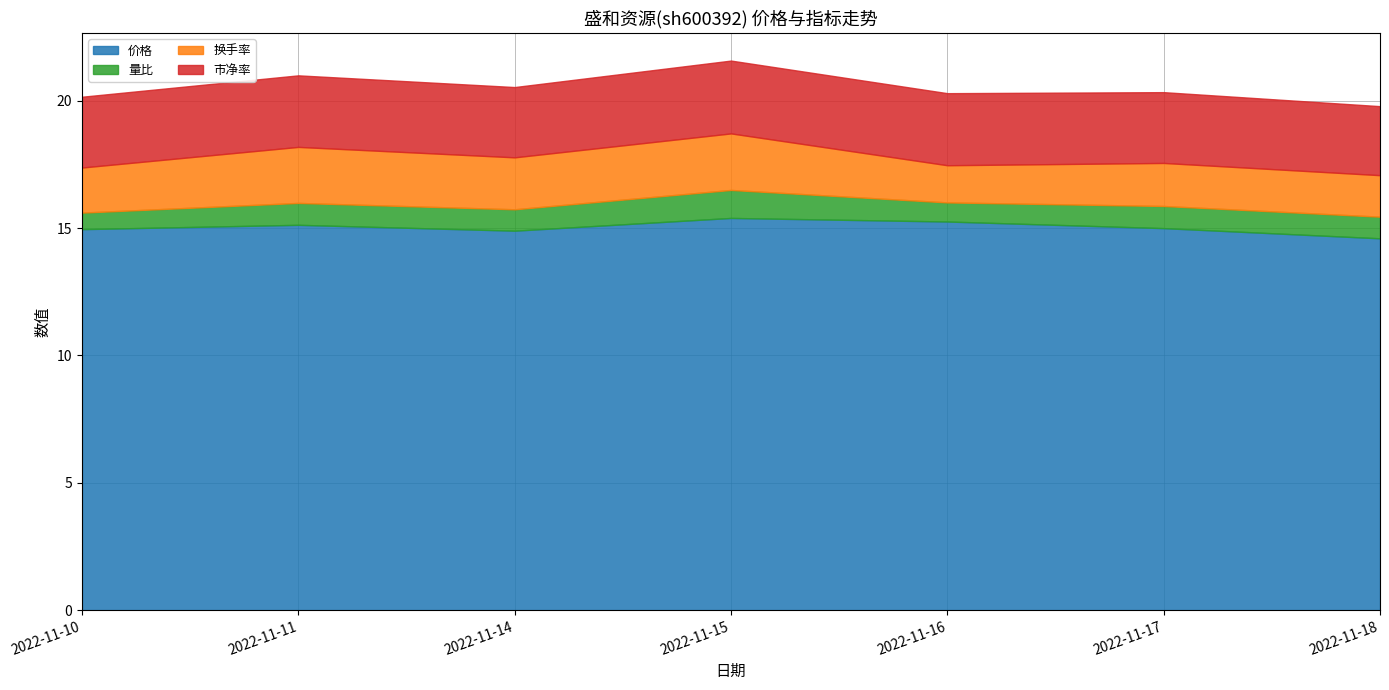

Reading right to left, transcribe all the data shown in this chart.

价格: 2022-11-18=14.6	2022-11-17=15.0	2022-11-16=15.3	2022-11-15=15.4	2022-11-14=14.9	2022-11-11=15.1	2022-11-10=15.0
量比: 2022-11-18=0.8	2022-11-17=0.9	2022-11-16=0.8	2022-11-15=1.1	2022-11-14=0.8	2022-11-11=0.9	2022-11-10=0.7
换手率: 2022-11-18=1.6	2022-11-17=1.7	2022-11-16=1.5	2022-11-15=2.2	2022-11-14=2.0	2022-11-11=2.2	2022-11-10=1.8
市净率: 2022-11-18=2.7	2022-11-17=2.8	2022-11-16=2.8	2022-11-15=2.9	2022-11-14=2.8	2022-11-11=2.8	2022-11-10=2.8